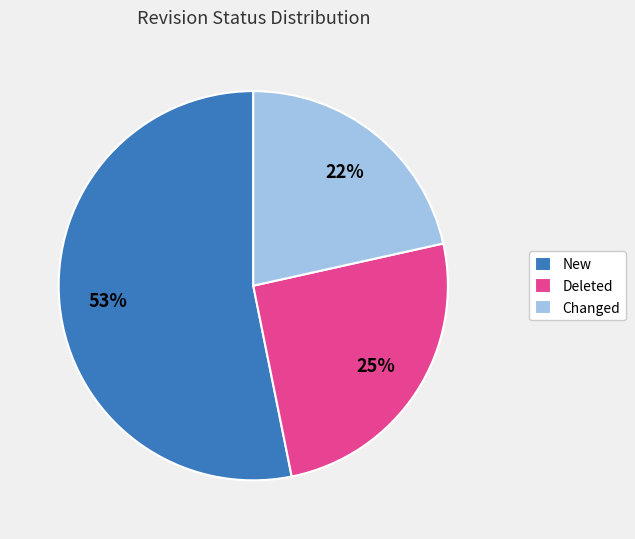

Rank the categories by value from highest to lowest.

New, Deleted, Changed